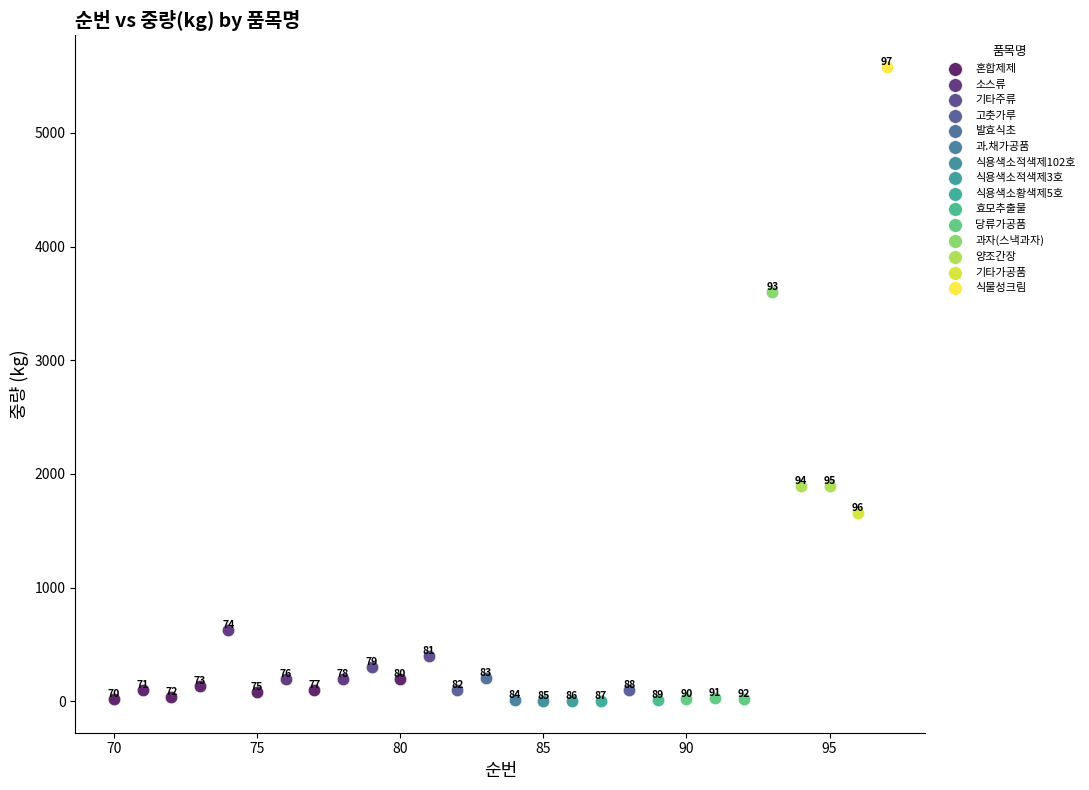

Which series reaches the maximum Y coordinate?

식물성크림